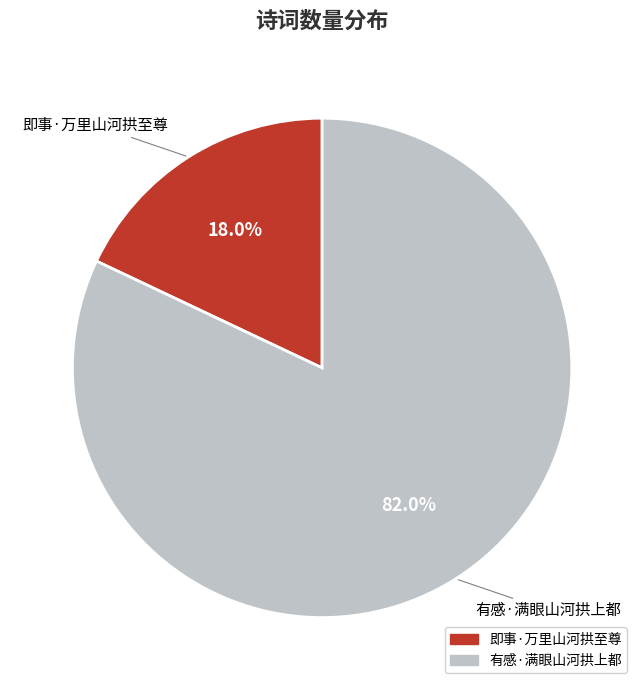

Is 有感·满眼山河拱上都 the majority of the pie?

Yes